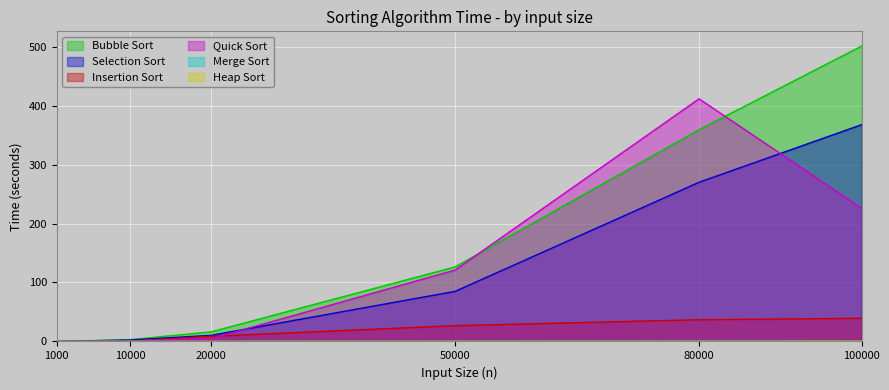

Does the chart display data point markers on the line(s)?

No